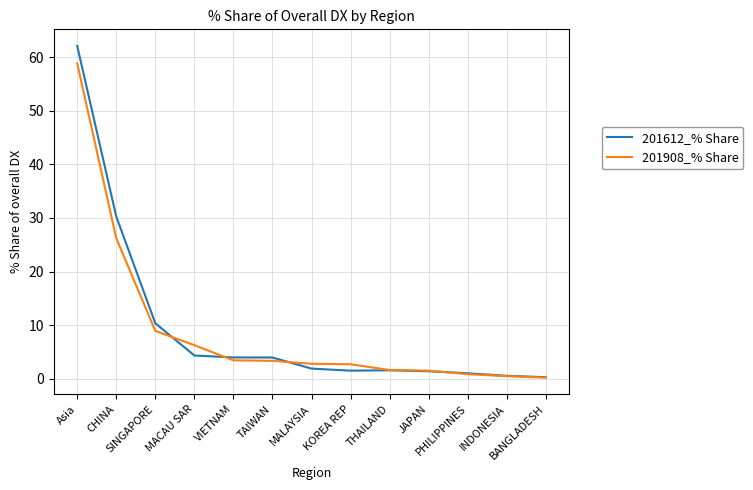

List the series in order of their peak value, lowest first.

201908_% Share, 201612_% Share